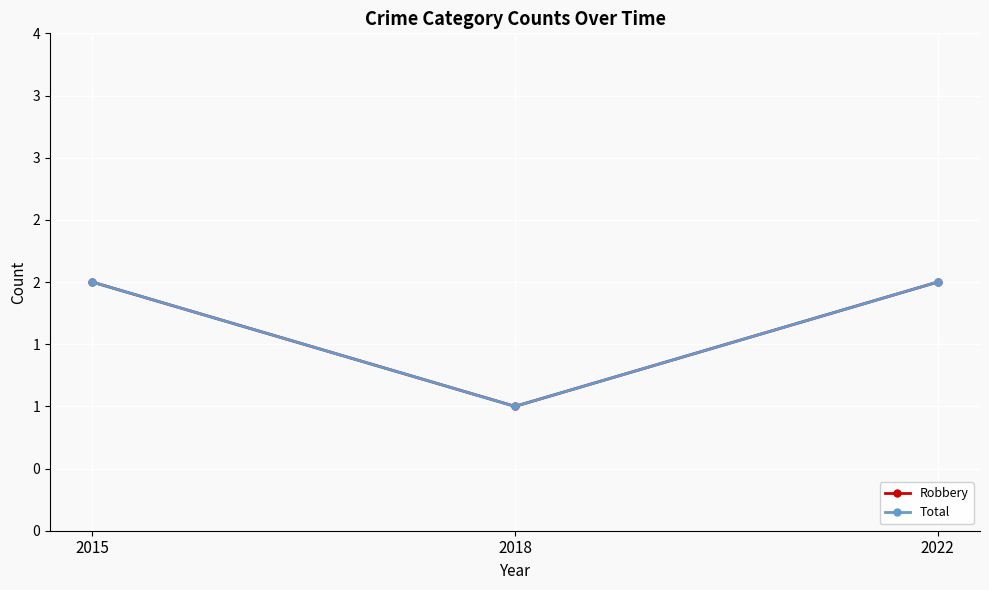

What is the maximum value for Robbery?

2